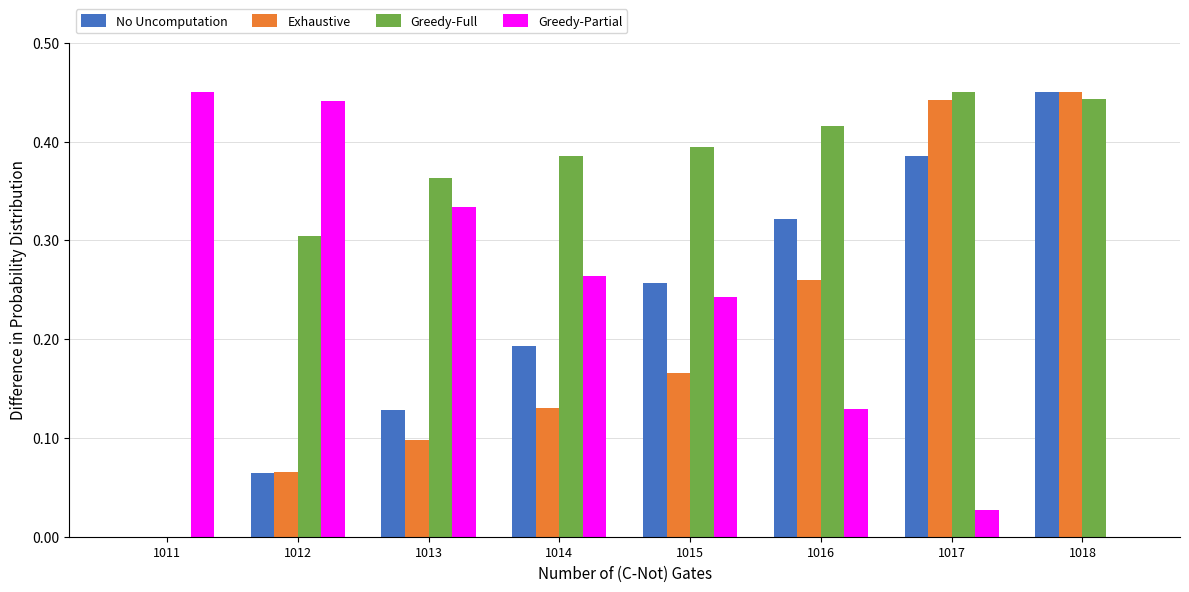

What is the sum of all Exhaustive values?

1.6